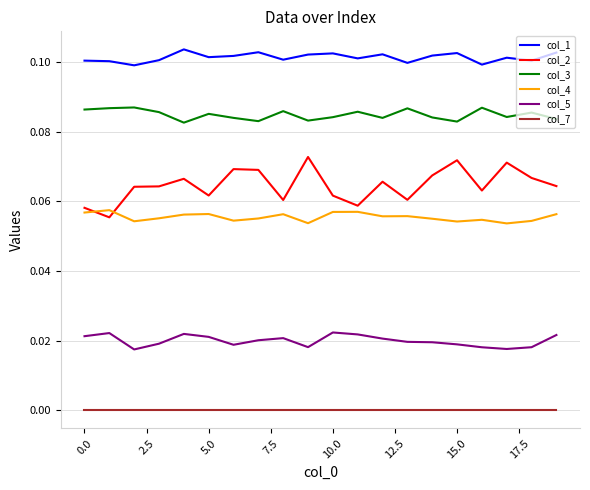

List the series in order of their peak value, lowest first.

col_7, col_5, col_4, col_2, col_3, col_1